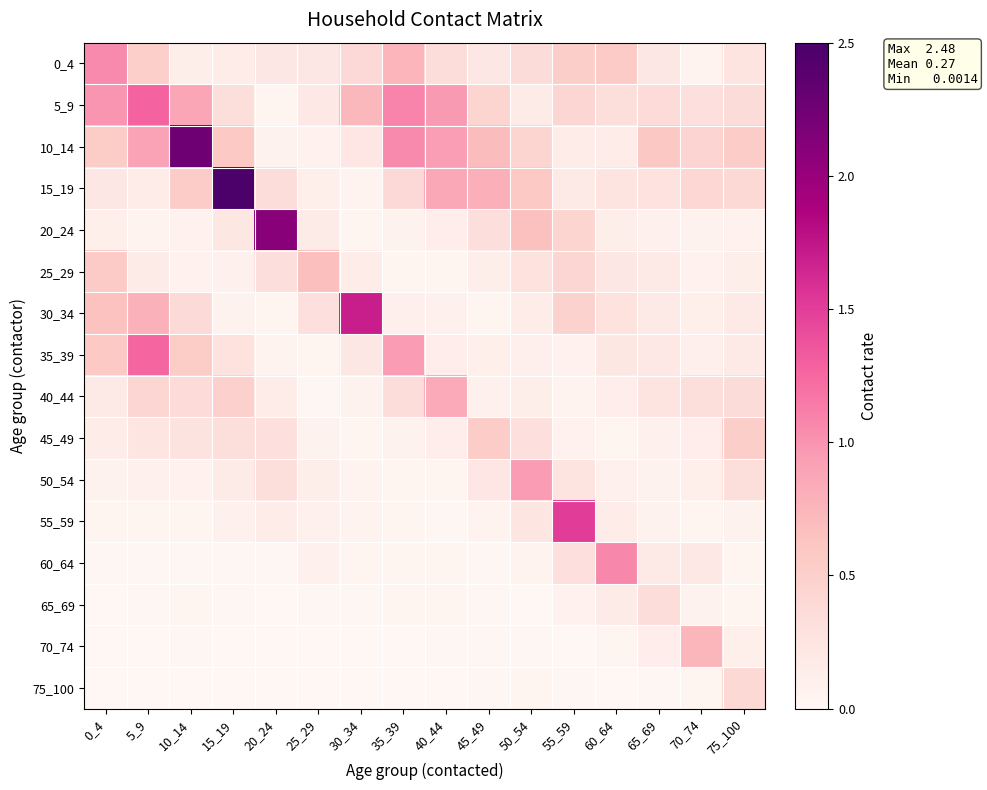

Rank the series at 5_9 from lowest to highest value.

70_74, 75_100, 65_69, 60_64, 55_59, 20_24, 50_54, 15_19, 25_29, 45_49, 40_44, 0_4, 30_34, 10_14, 35_39, 5_9